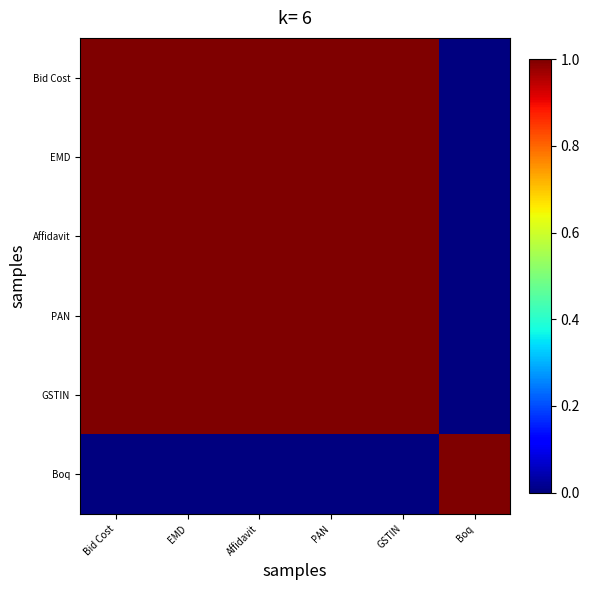

Which series has the largest range (max minus min)?

Bid Cost